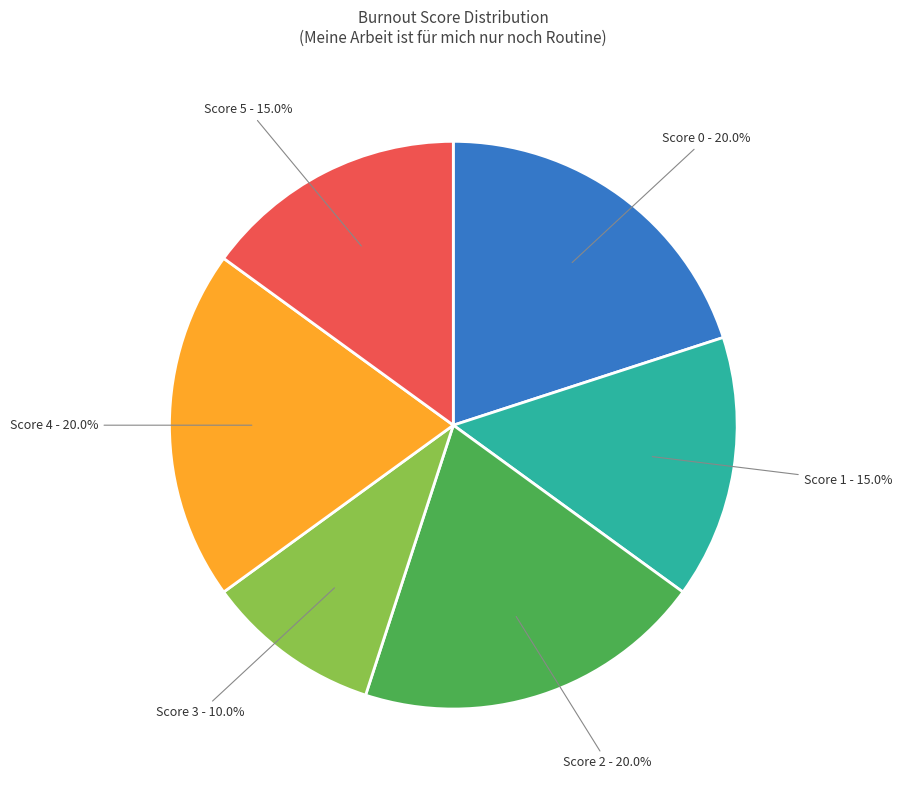

Is there a majority slice in this chart?

No